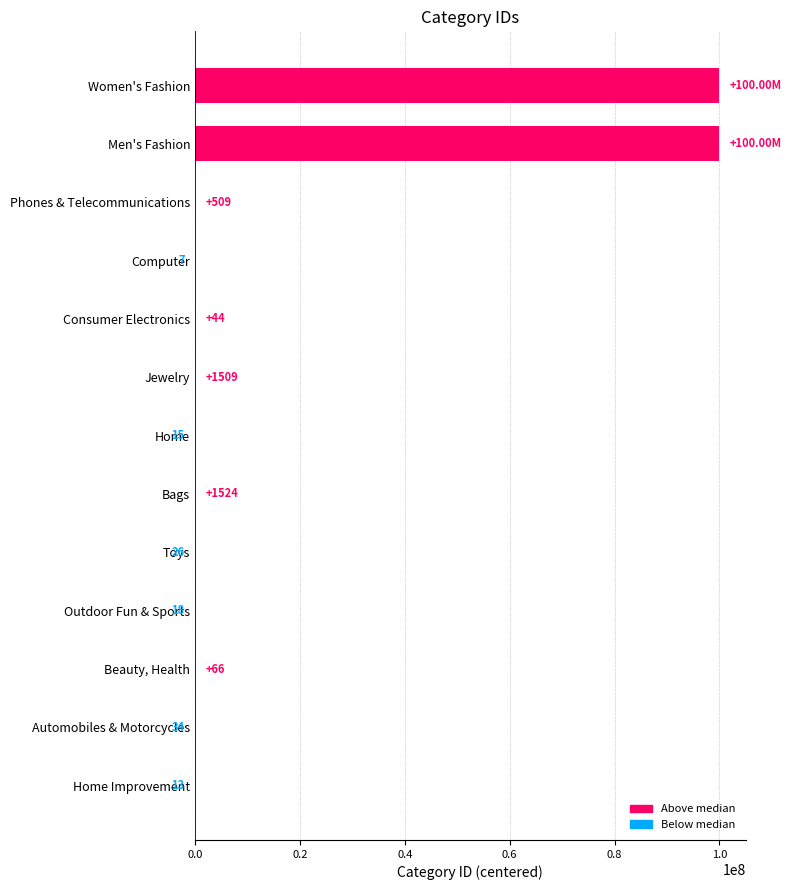

What is the difference between the values at Phones & Telecommunications and Home?

494